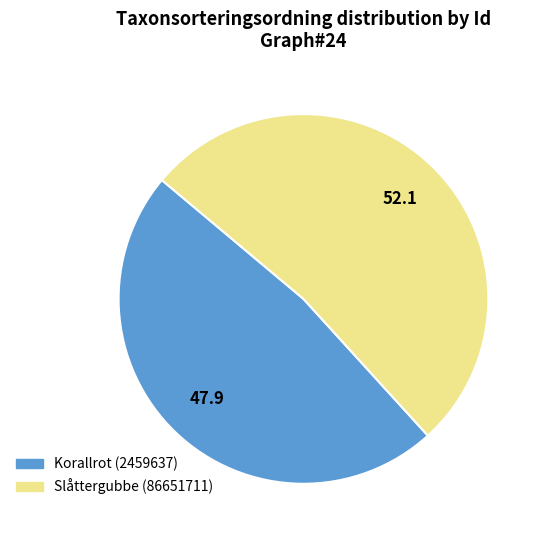

Between Slåttergubbe (86651711) and Korallrot (2459637), which is larger?

Slåttergubbe (86651711)